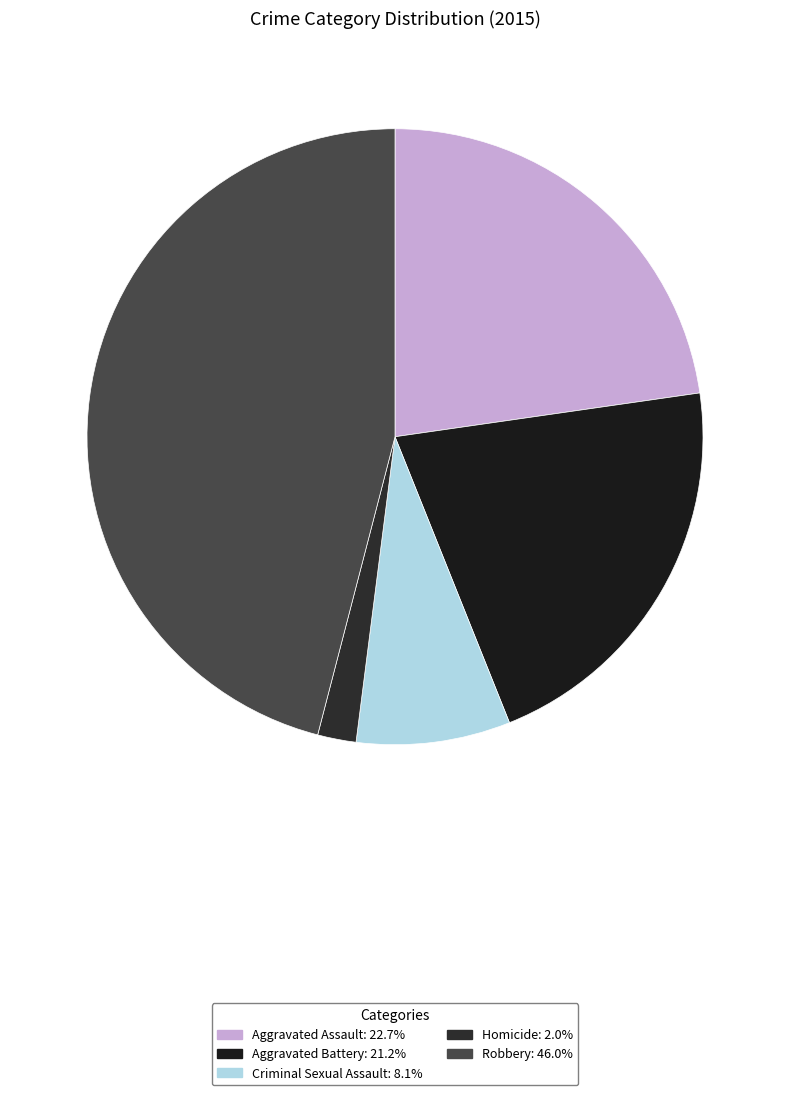

To the nearest percent, what is the difference between the Criminal Sexual Assault and Robbery slice percentages?

38%